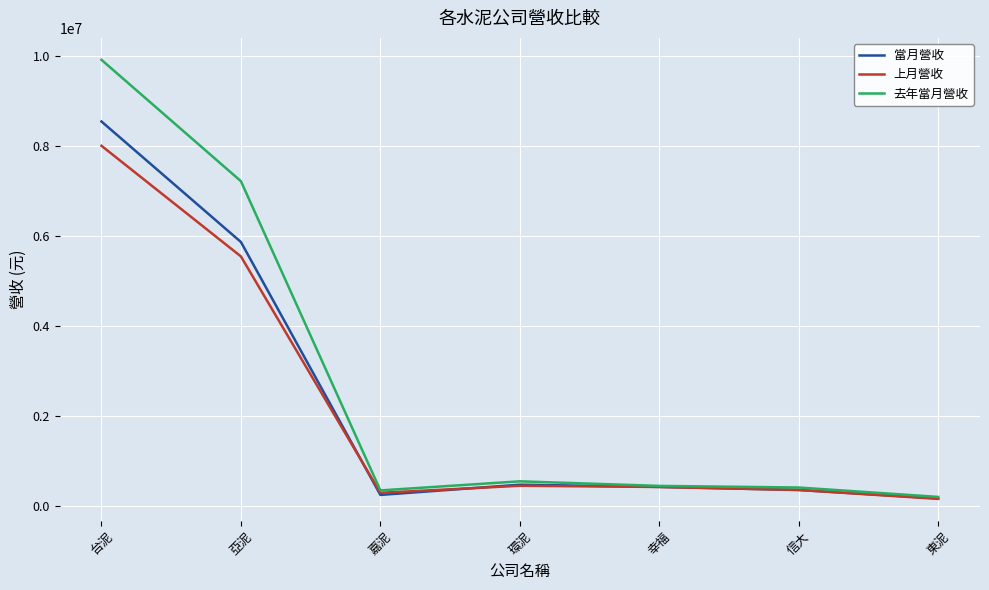

At which category does 上月營收 reach its first local valley?

嘉泥